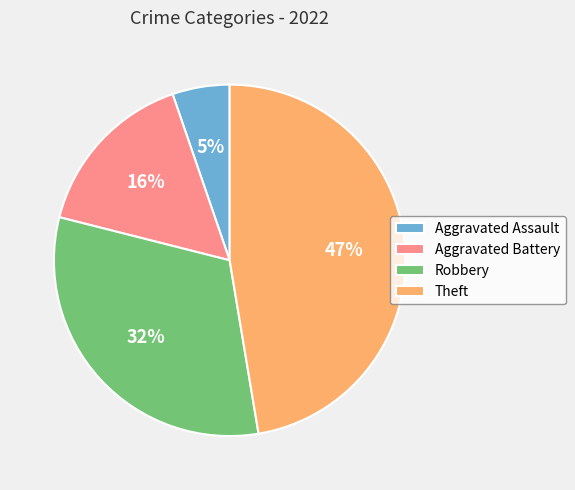

Which slice is the largest?

Theft